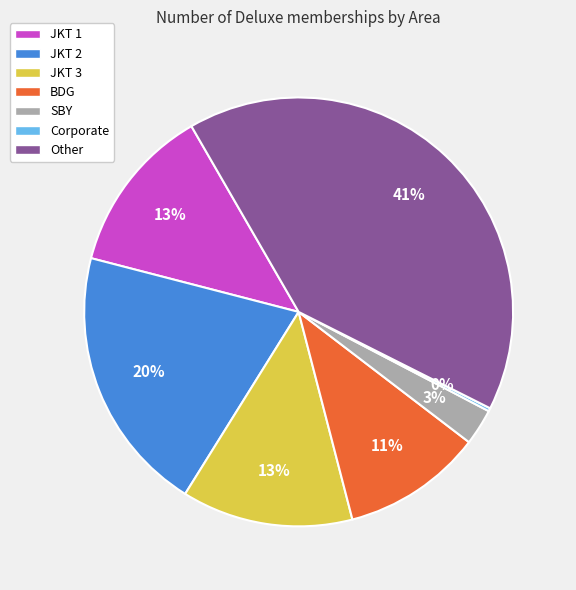

Is there a majority slice in this chart?

No